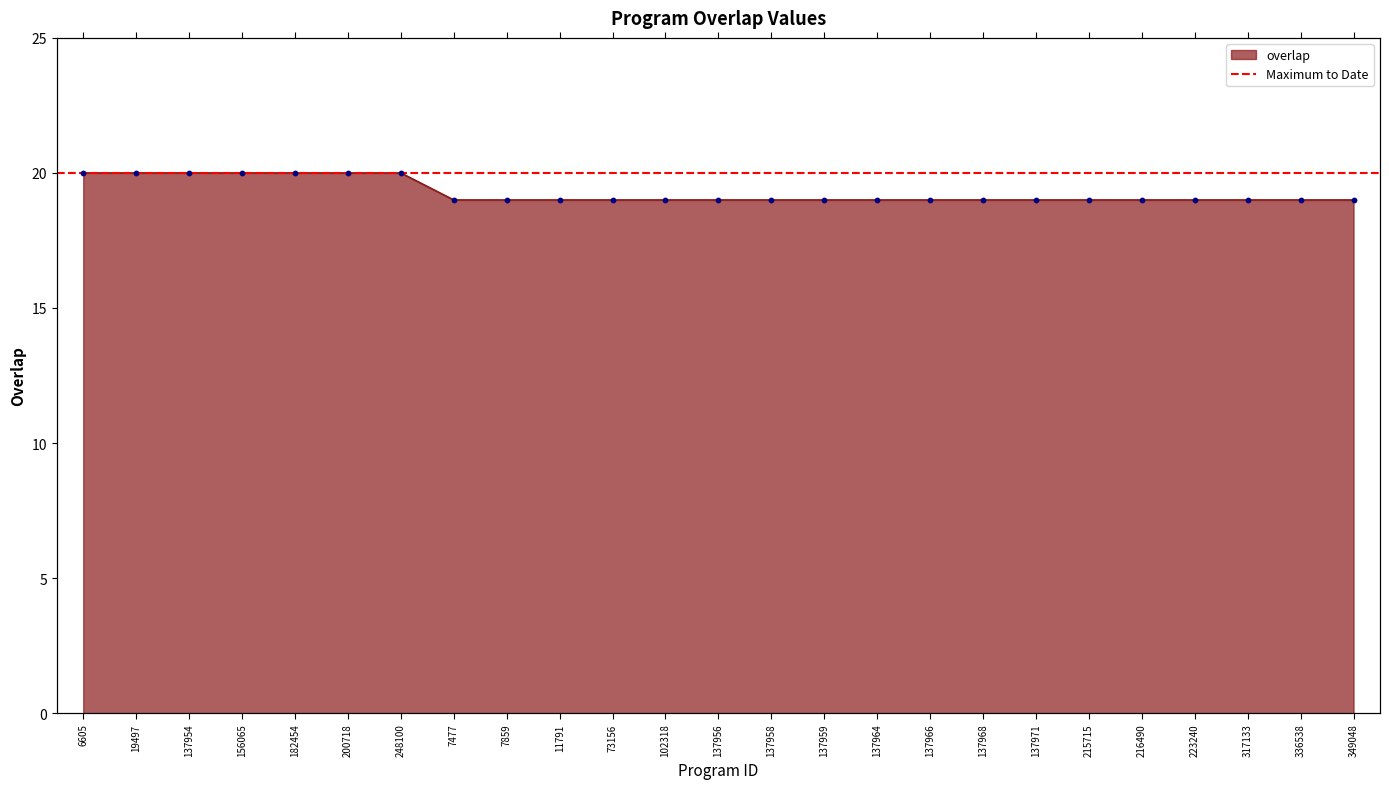

Approximately how many times larger is the value at 102318 compared to 156065?

0.9